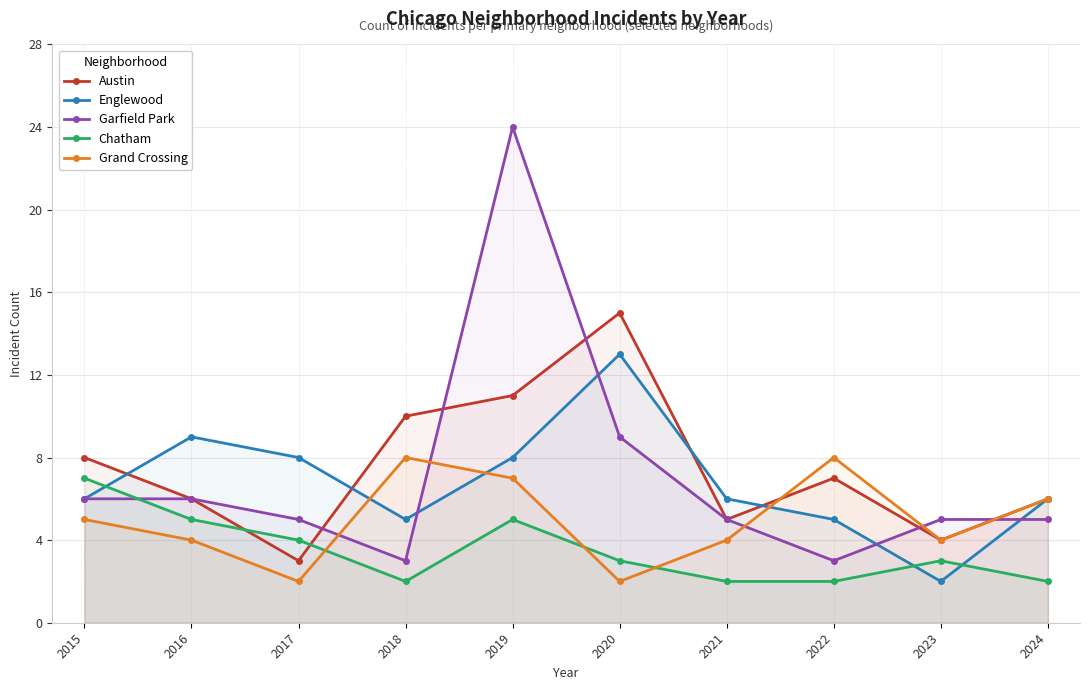

What are all the series names shown in the legend?

Austin, Englewood, Garfield Park, Chatham, Grand Crossing